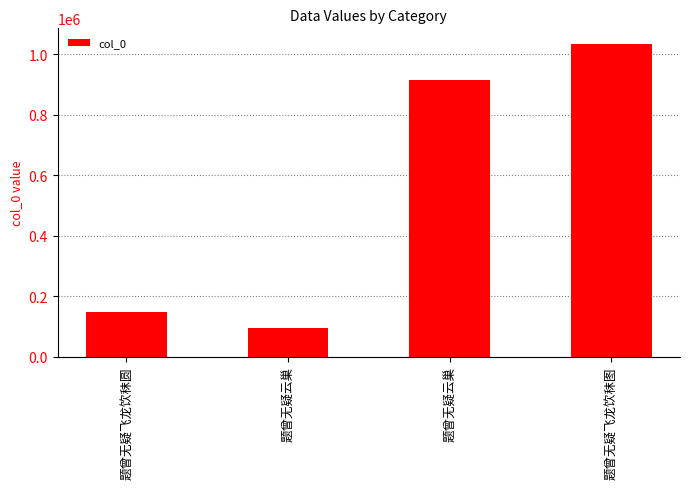

At which category does the chart reach its peak across all series?

题曾无疑飞龙饮秣图